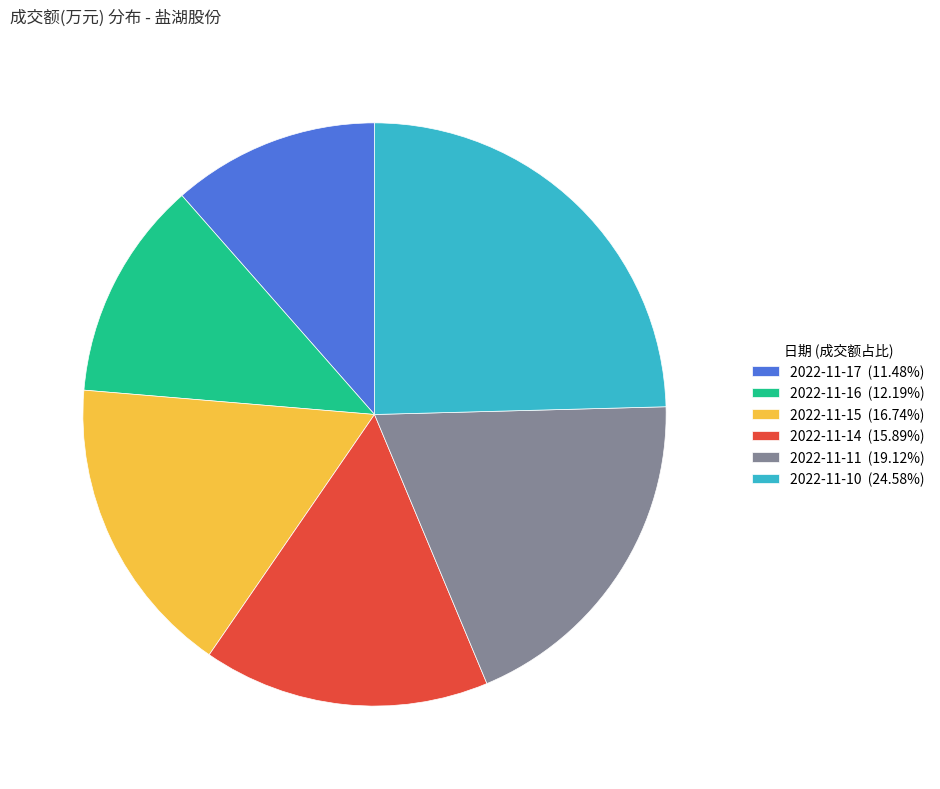

Count the number of slices in the pie.

6